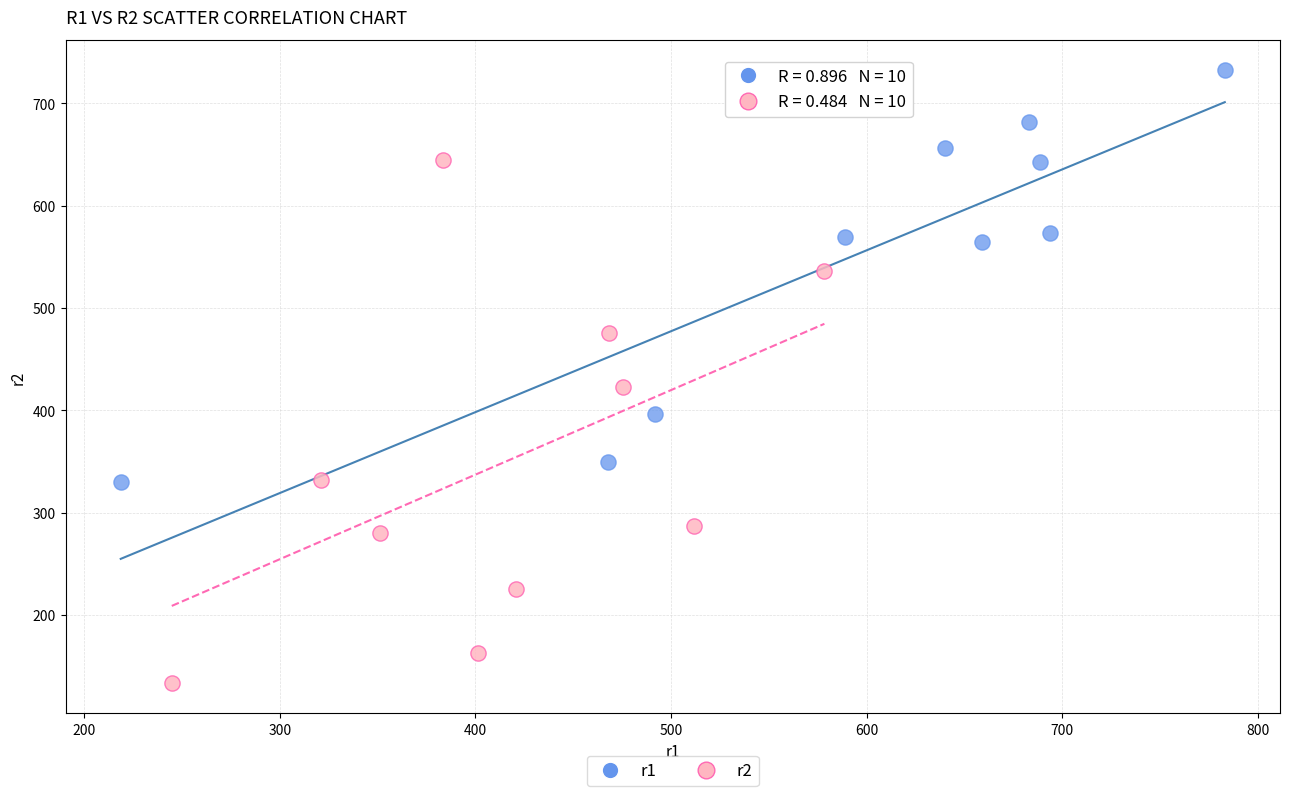

Which series has the widest spread of Y values?

r2